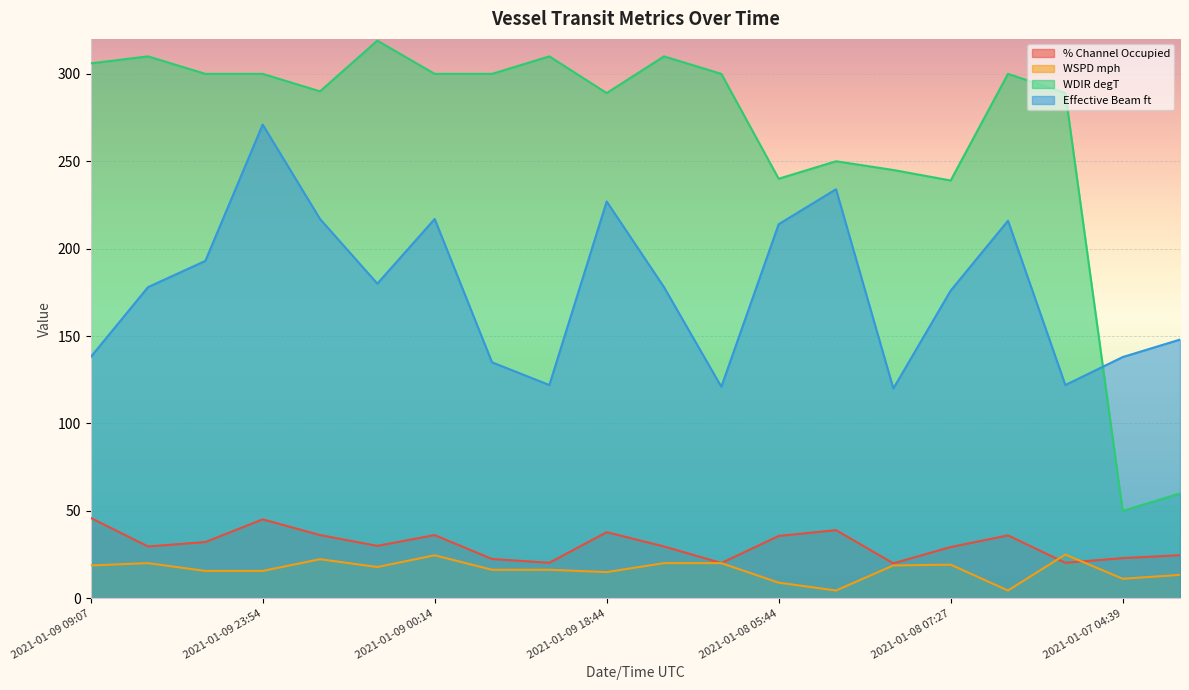

Reading left to right, what are all the values shown in this chart?

% Channel Occupied: 2021-01-09 09:07=46.0	2021-01-09 07:55=29.7	2021-01-09 15:11=32.2	2021-01-09 23:54=45.2	2021-01-09 00:56=36.2	2021-01-09 09:40=30.0	2021-01-09 00:14=36.2	2021-01-09 13:40=22.5	2021-01-09 13:17=20.3	2021-01-09 18:44=37.8	2021-01-09 08:10=29.7	2021-01-08 23:29=20.2	2021-01-08 05:44=35.7	2021-01-08 06:41=39.0	2021-01-08 07:41=20.0	2021-01-08 07:27=29.3	2021-01-08 09:02=36.0	2021-01-08 21:44=20.3	2021-01-07 04:39=23.0	2021-01-07 08:32=24.7
WSPD mph: 2021-01-09 09:07=18.8	2021-01-09 07:55=20.1	2021-01-09 15:11=15.7	2021-01-09 23:54=15.7	2021-01-09 00:56=22.4	2021-01-09 09:40=17.9	2021-01-09 00:14=24.6	2021-01-09 13:40=16.3	2021-01-09 13:17=16.3	2021-01-09 18:44=15.0	2021-01-09 08:10=20.1	2021-01-08 23:29=20.1	2021-01-08 05:44=8.9	2021-01-08 06:41=4.5	2021-01-08 07:41=18.8	2021-01-08 07:27=19.2	2021-01-08 09:02=4.5	2021-01-08 21:44=25.1	2021-01-07 04:39=11.2	2021-01-07 08:32=13.4
WDIR degT: 2021-01-09 09:07=306.0	2021-01-09 07:55=310.0	2021-01-09 15:11=300.0	2021-01-09 23:54=300.0	2021-01-09 00:56=290.0	2021-01-09 09:40=319.0	2021-01-09 00:14=300.0	2021-01-09 13:40=300.0	2021-01-09 13:17=310.0	2021-01-09 18:44=289.0	2021-01-09 08:10=310.0	2021-01-08 23:29=300.0	2021-01-08 05:44=240.0	2021-01-08 06:41=250.0	2021-01-08 07:41=245.0	2021-01-08 07:27=239.0	2021-01-08 09:02=300.0	2021-01-08 21:44=289.0	2021-01-07 04:39=50.0	2021-01-07 08:32=60.0
Effective Beam ft: 2021-01-09 09:07=138.0	2021-01-09 07:55=178.0	2021-01-09 15:11=193.0	2021-01-09 23:54=271.0	2021-01-09 00:56=217.0	2021-01-09 09:40=180.0	2021-01-09 00:14=217.0	2021-01-09 13:40=135.0	2021-01-09 13:17=122.0	2021-01-09 18:44=227.0	2021-01-09 08:10=178.0	2021-01-08 23:29=121.0	2021-01-08 05:44=214.0	2021-01-08 06:41=234.0	2021-01-08 07:41=120.0	2021-01-08 07:27=176.0	2021-01-08 09:02=216.0	2021-01-08 21:44=122.0	2021-01-07 04:39=138.0	2021-01-07 08:32=148.0